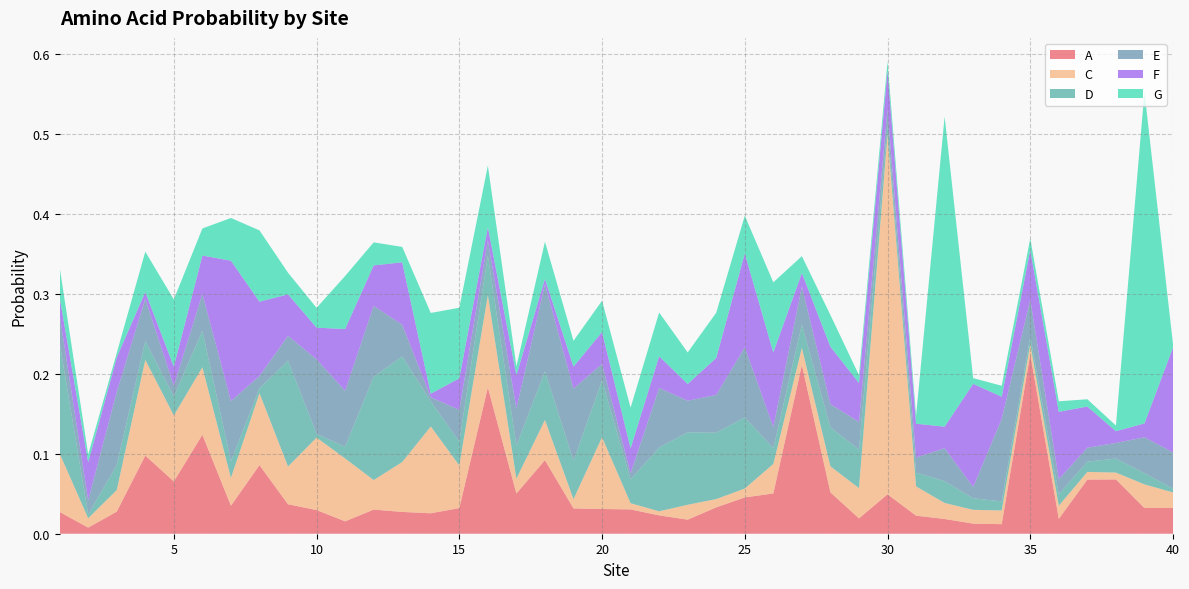

Reading right to left, what are all the values shown in this chart?

A: 40=0.0	39=0.0	38=0.1	37=0.1	36=0.0	35=0.2	34=0.0	33=0.0	32=0.0	31=0.0	30=0.0	29=0.0	28=0.1	27=0.2	26=0.1	25=0.0	24=0.0	23=0.0	22=0.0	21=0.0	20=0.0	19=0.0	18=0.1	17=0.1	16=0.2	15=0.0	14=0.0	13=0.0	12=0.0	11=0.0	10=0.0	9=0.0	8=0.1	7=0.0	6=0.1	5=0.1	4=0.1	3=0.0	2=0.0	1=0.0
C: 40=0.0	39=0.0	38=0.0	37=0.0	36=0.0	35=0.0	34=0.0	33=0.0	32=0.0	31=0.0	30=0.5	29=0.0	28=0.0	27=0.0	26=0.0	25=0.0	24=0.0	23=0.0	22=0.0	21=0.0	20=0.1	19=0.0	18=0.1	17=0.0	16=0.1	15=0.1	14=0.1	13=0.1	12=0.0	11=0.1	10=0.1	9=0.0	8=0.1	7=0.0	6=0.1	5=0.1	4=0.1	3=0.0	2=0.0	1=0.1
D: 40=0.0	39=0.0	38=0.0	37=0.0	36=0.0	35=0.0	34=0.0	33=0.0	32=0.0	31=0.0	30=0.0	29=0.0	28=0.0	27=0.0	26=0.0	25=0.1	24=0.1	23=0.1	22=0.1	21=0.0	20=0.1	19=0.0	18=0.1	17=0.0	16=0.0	15=0.0	14=0.0	13=0.1	12=0.1	11=0.0	10=0.0	9=0.1	8=0.0	7=0.0	6=0.0	5=0.0	4=0.0	3=0.0	2=0.0	1=0.1
E: 40=0.0	39=0.0	38=0.0	37=0.0	36=0.0	35=0.0	34=0.1	33=0.0	32=0.0	31=0.0	30=0.0	29=0.0	28=0.0	27=0.0	26=0.0	25=0.1	24=0.0	23=0.0	22=0.1	21=0.0	20=0.0	19=0.1	18=0.1	17=0.0	16=0.0	15=0.0	14=0.0	13=0.0	12=0.1	11=0.1	10=0.1	9=0.0	8=0.0	7=0.1	6=0.0	5=0.0	4=0.1	3=0.1	2=0.0	1=0.0
F: 40=0.1	39=0.0	38=0.0	37=0.1	36=0.1	35=0.1	34=0.0	33=0.1	32=0.0	31=0.0	30=0.0	29=0.0	28=0.1	27=0.0	26=0.1	25=0.1	24=0.0	23=0.0	22=0.0	21=0.0	20=0.0	19=0.0	18=0.0	17=0.0	16=0.0	15=0.0	14=0.0	13=0.1	12=0.1	11=0.1	10=0.0	9=0.1	8=0.1	7=0.2	6=0.0	5=0.0	4=0.0	3=0.0	2=0.0	1=0.0
G: 40=0.0	39=0.4	38=0.0	37=0.0	36=0.0	35=0.0	34=0.0	33=0.0	32=0.4	31=0.0	30=0.0	29=0.0	28=0.0	27=0.0	26=0.1	25=0.0	24=0.1	23=0.0	22=0.1	21=0.1	20=0.0	19=0.0	18=0.0	17=0.0	16=0.1	15=0.1	14=0.1	13=0.0	12=0.0	11=0.1	10=0.0	9=0.0	8=0.1	7=0.1	6=0.0	5=0.1	4=0.1	3=0.0	2=0.0	1=0.0